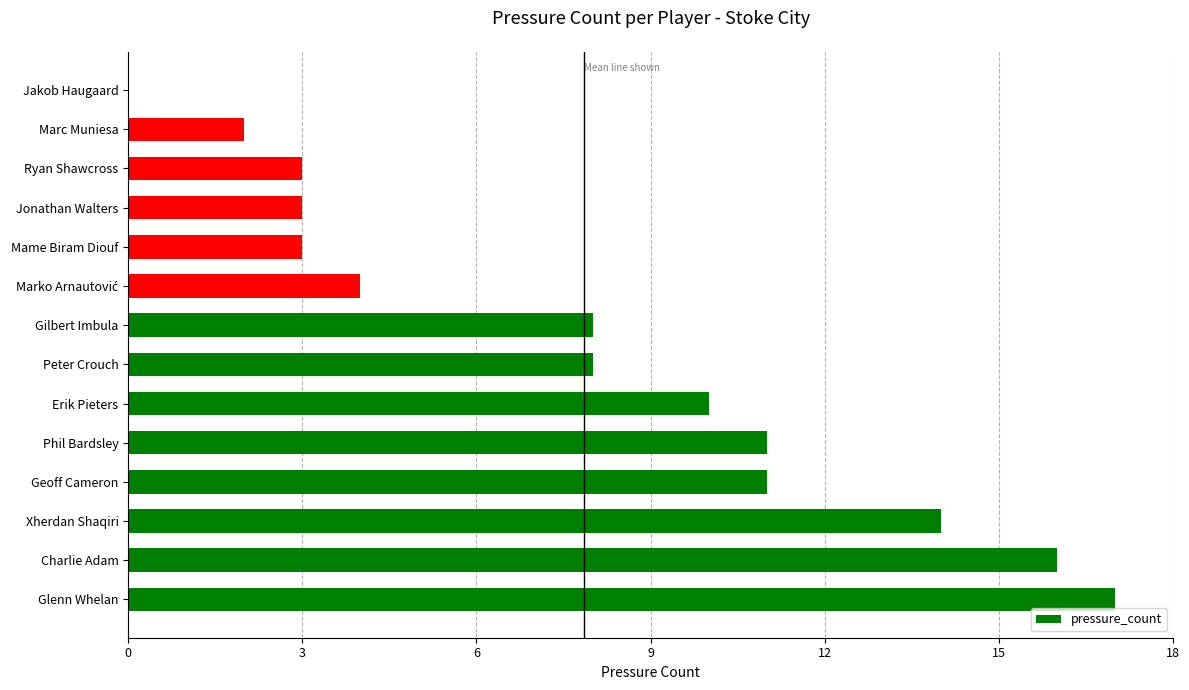

What is the sum of the values at Gilbert Imbula and Charlie Adam?

24